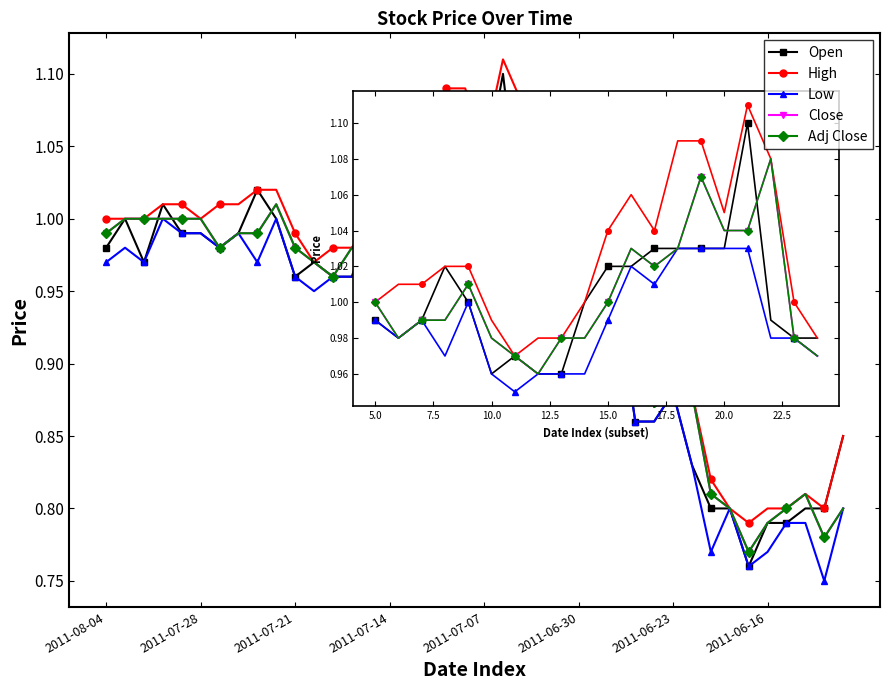

Is this an area chart (filled region under the line)?

No